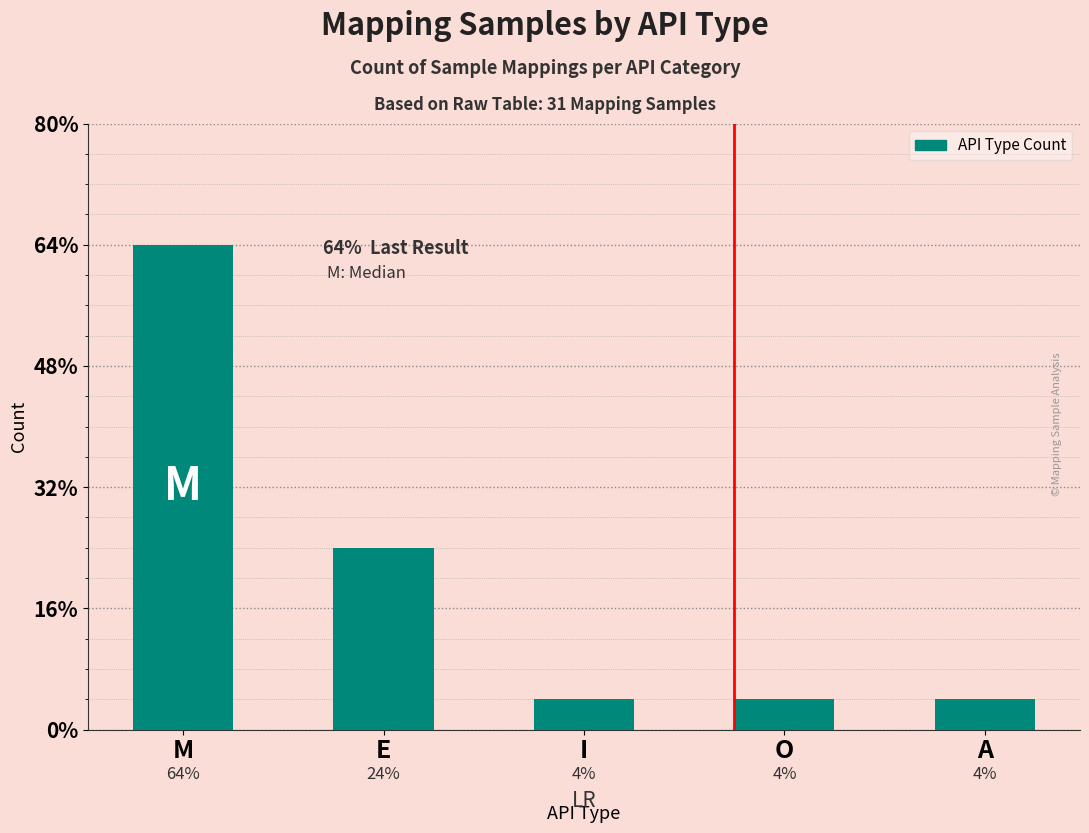

List the labels in order of value, largest first.

M, E, I, O, A